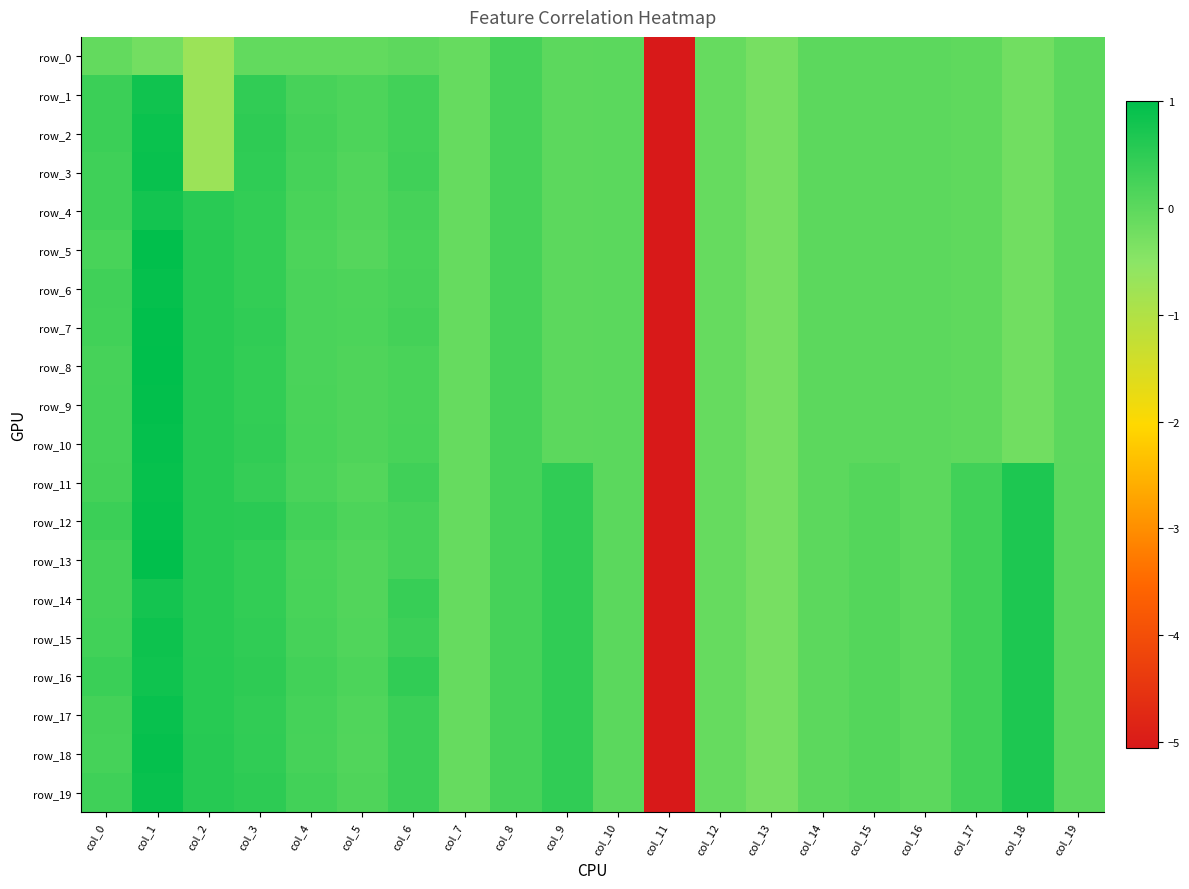

Where does the row_13 series first go above 0?

col_0